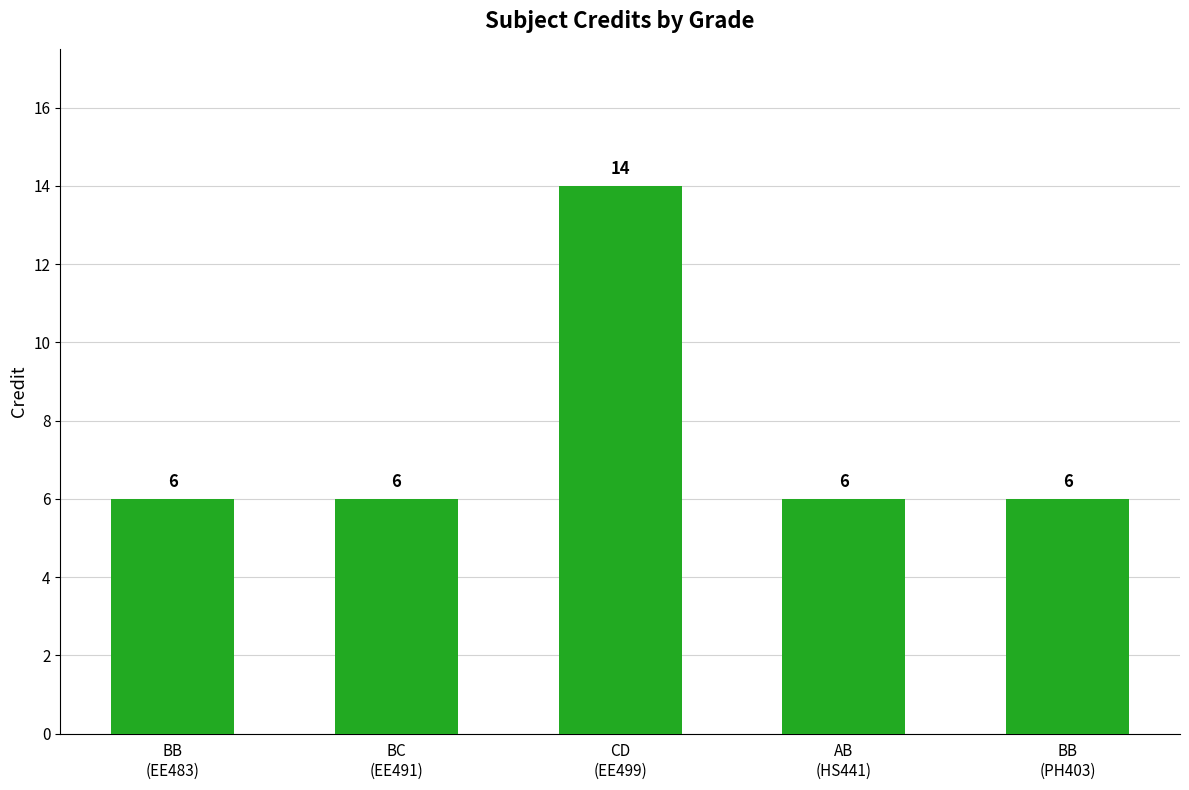

Are the bars horizontal?

No